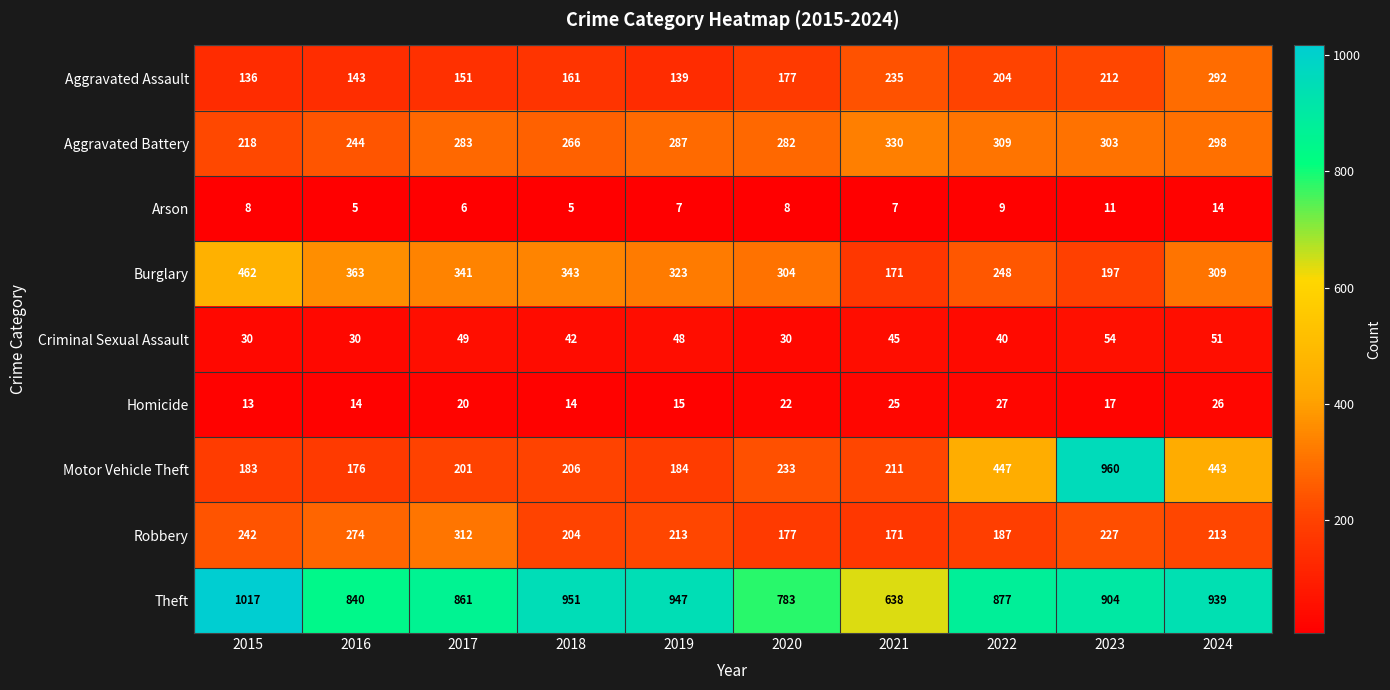

How many data points does each series have?

10